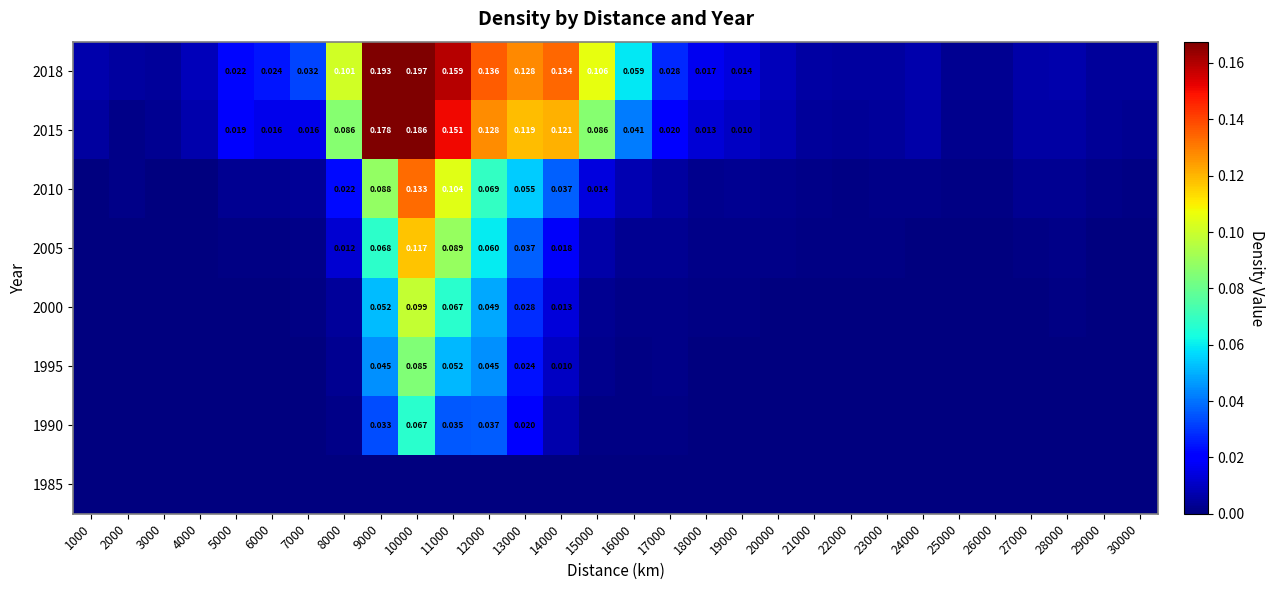

Between 2000 and 1000, which is larger?

2000